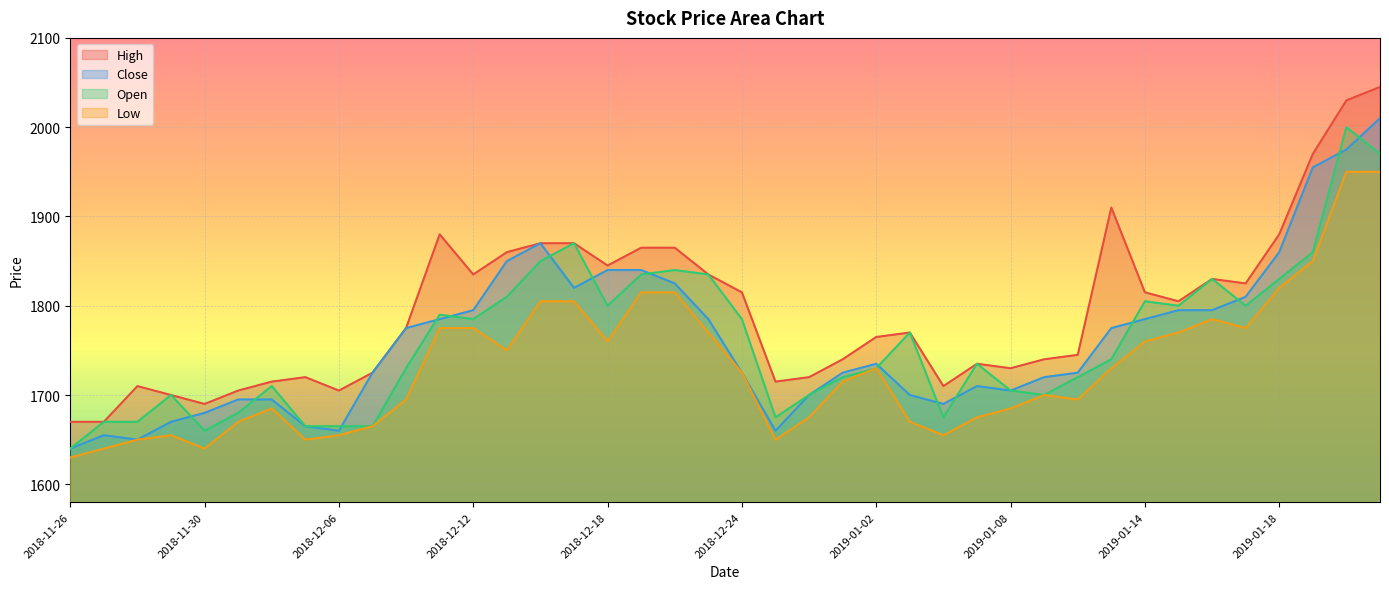

True or false: Low and High intersect in this chart.

False